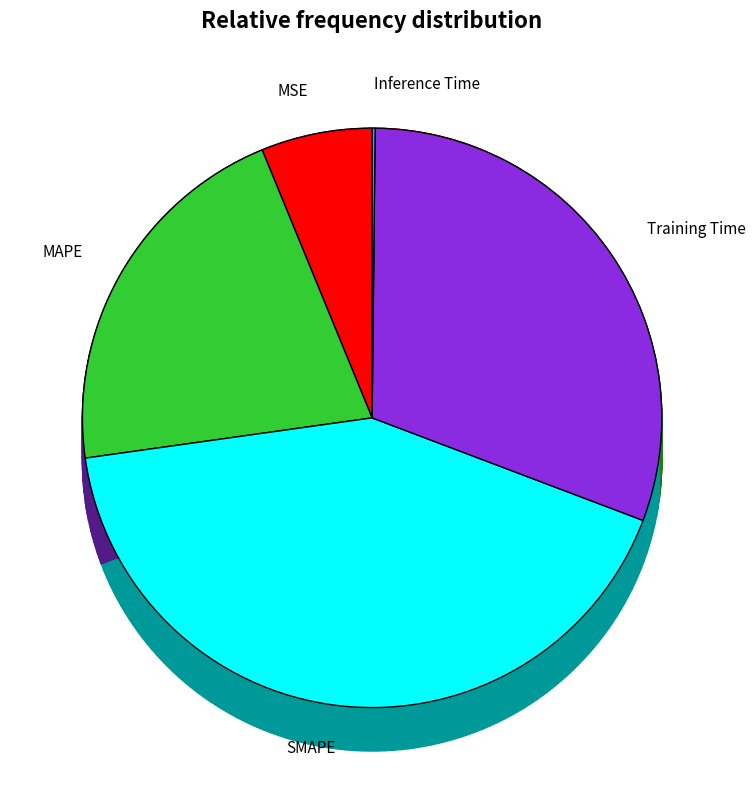

To the nearest percent, what percentage of the pie is SMAPE?

42%